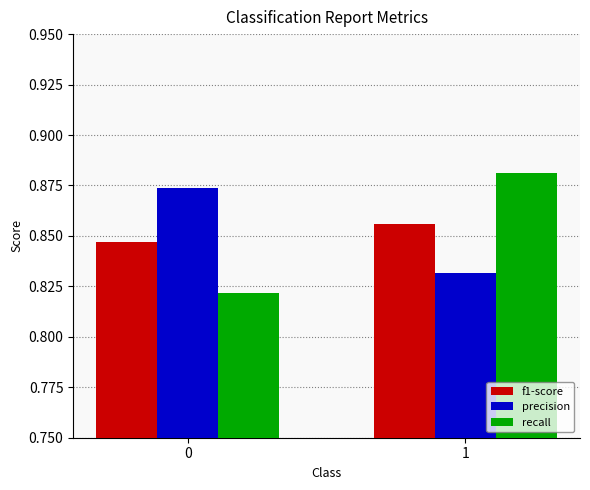

How many bars are there in total?

6